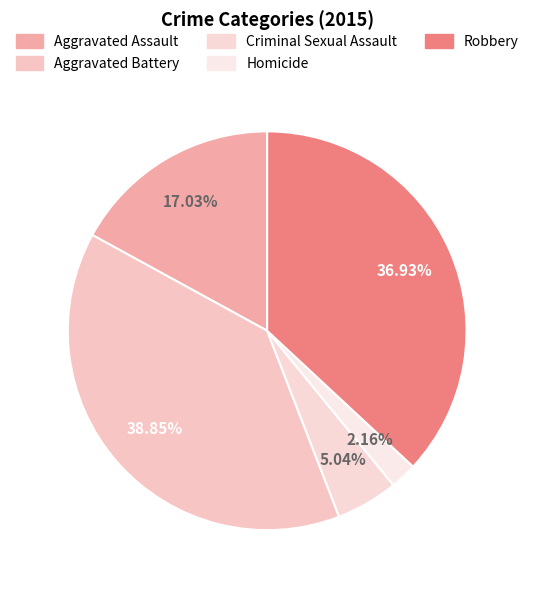

Is Robbery the majority of the pie?

No